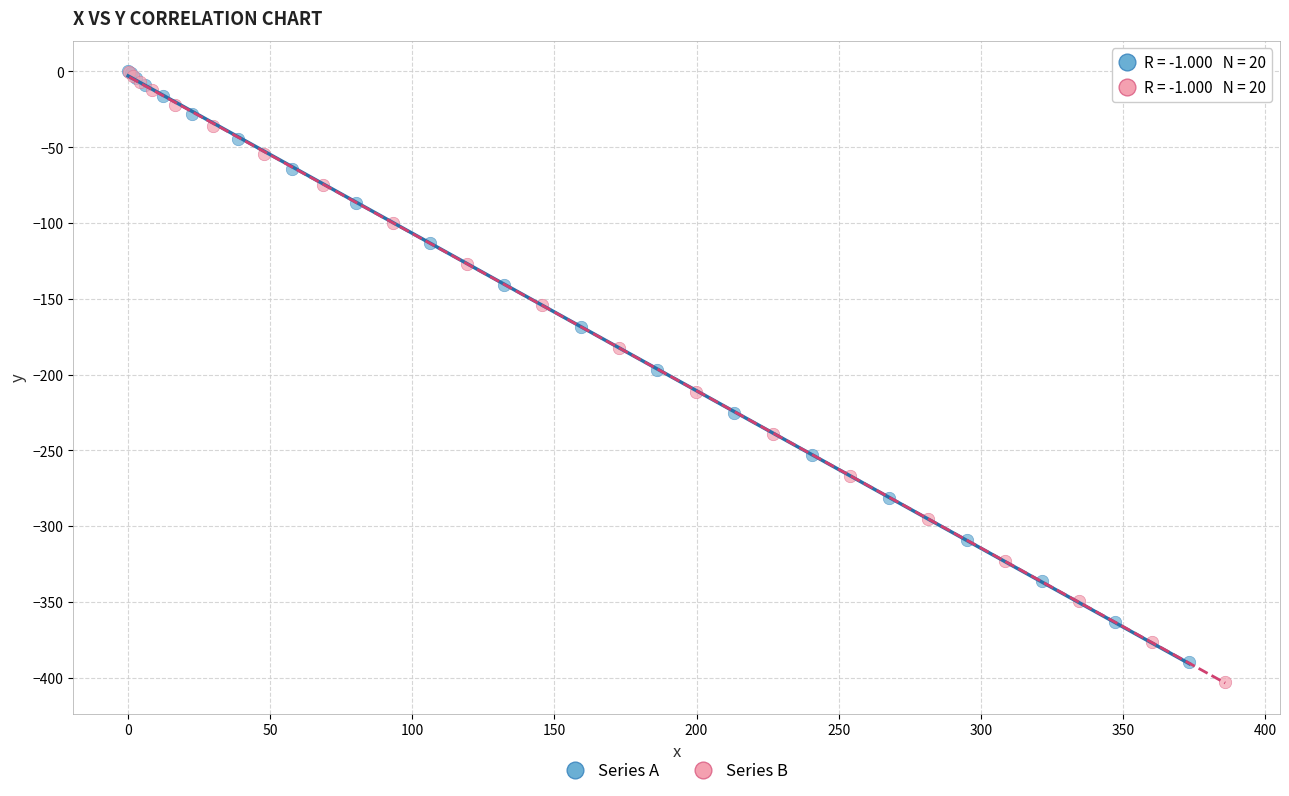

Which series has the widest spread of Y values?

Series B